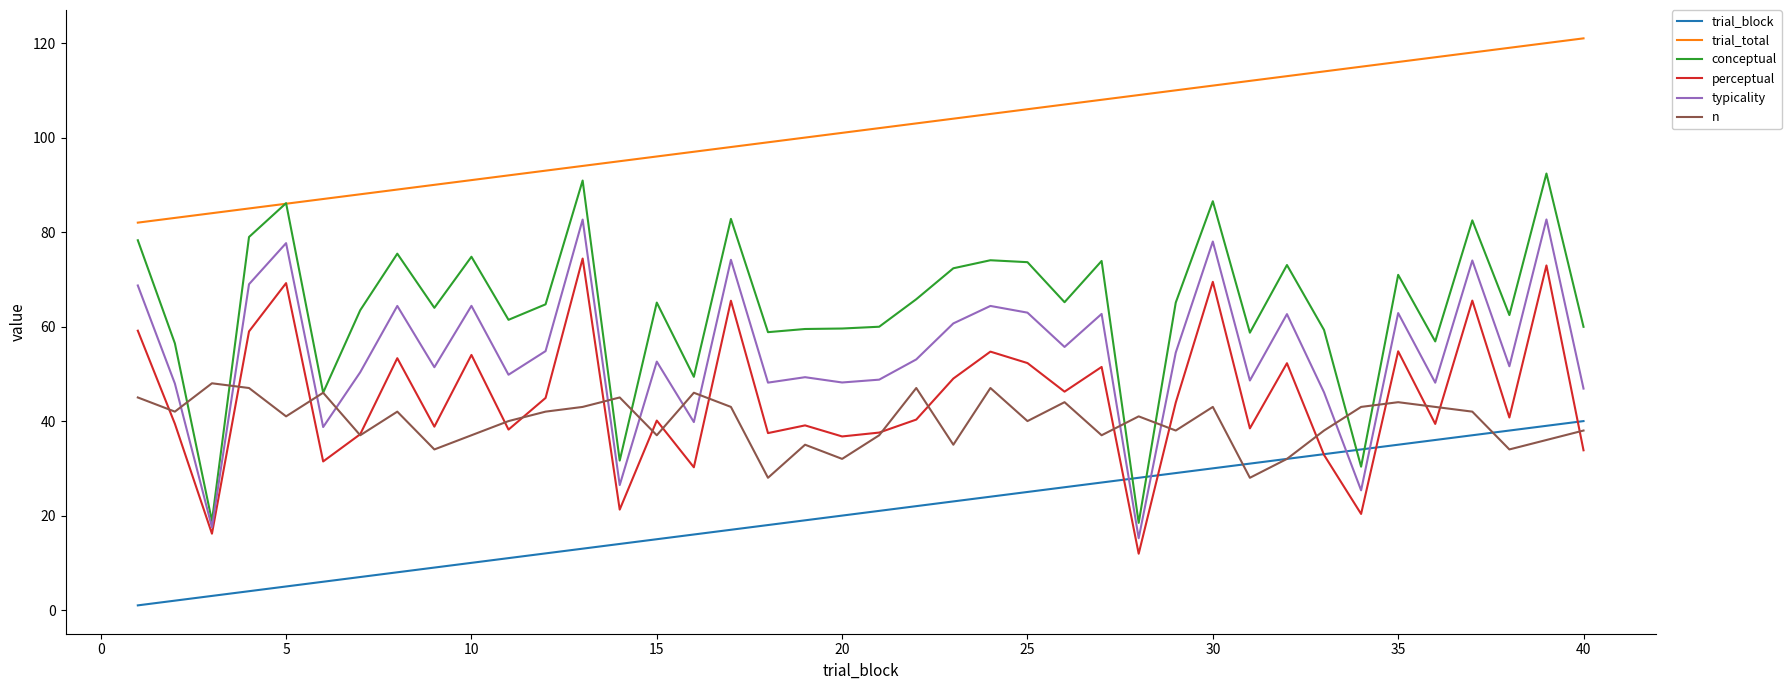

Which series has the largest total across all categories?

trial_total